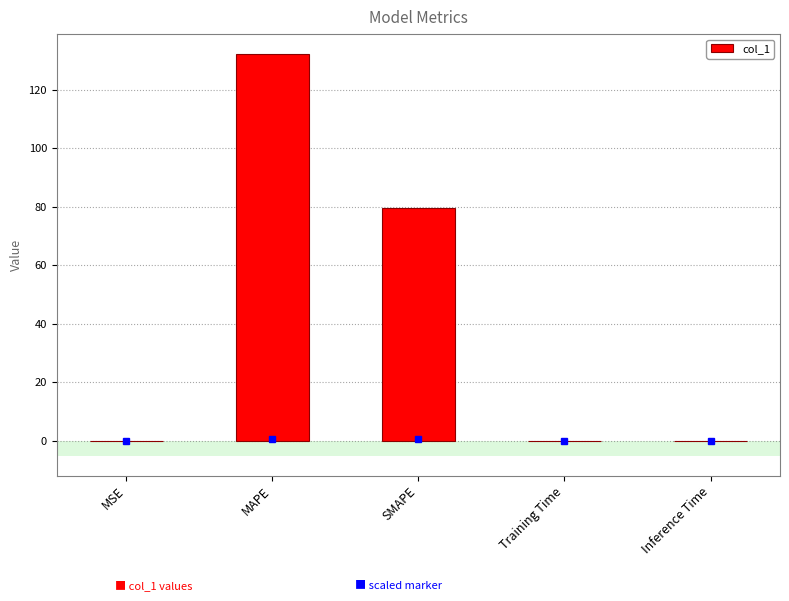

What is the sum of all values?

211.9